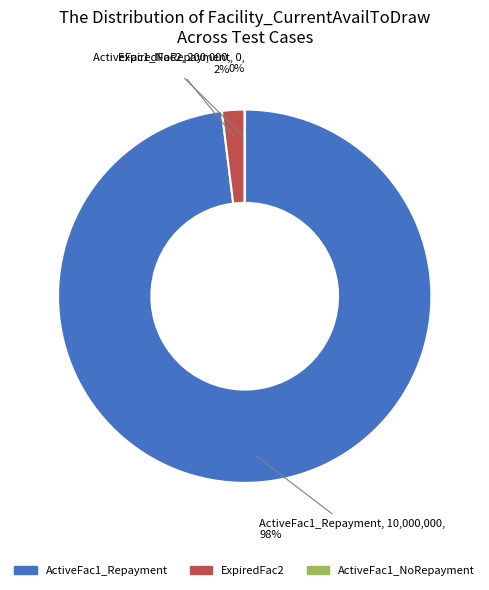

To the nearest percent, what is the difference between the Expanded_Scenario1_ExpiredFac2 and Expanded_Scenario1_ActiveFac1_Repayment slice percentages?

96%